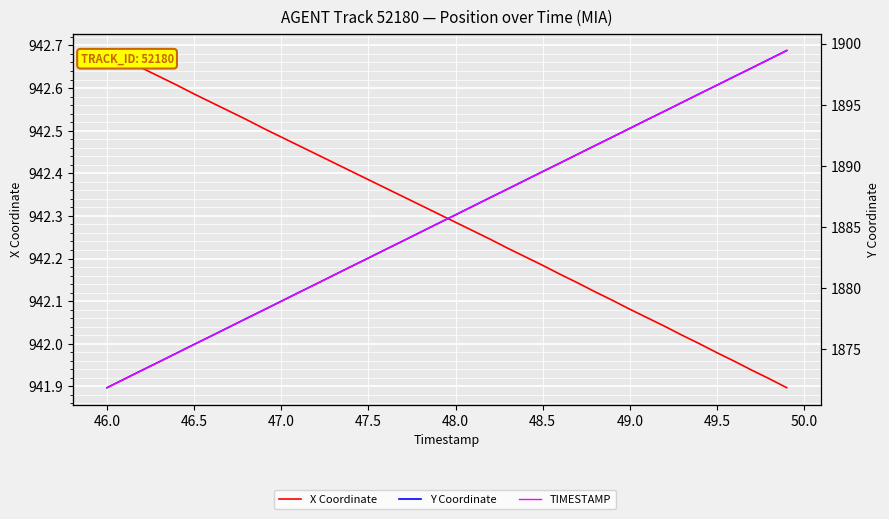

Which series has the widest spread of values?

Y Coordinate